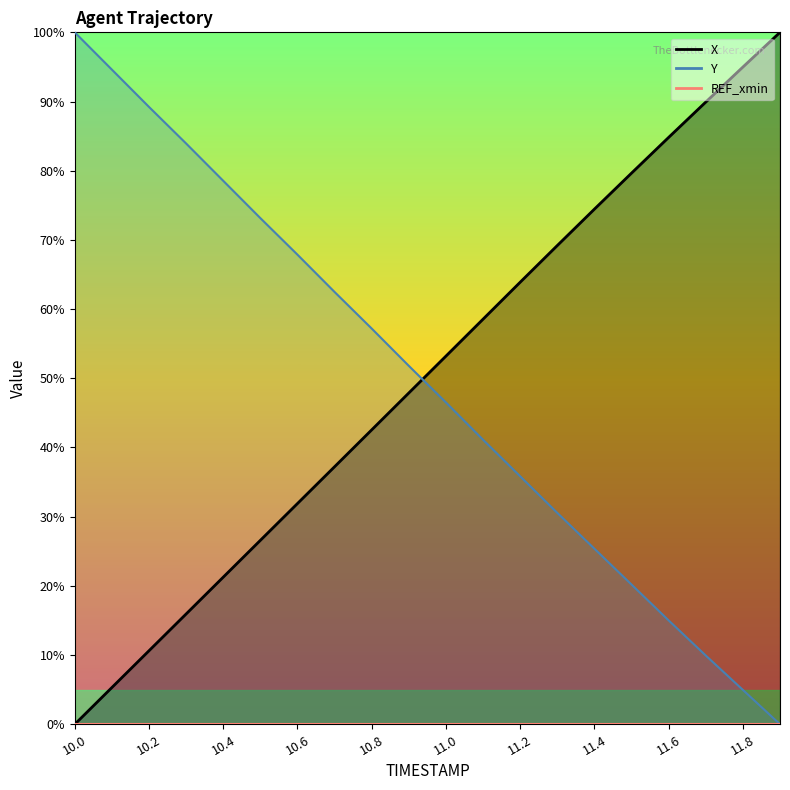

Between 10.8 and 11.0, which series saw the biggest shift?

Y